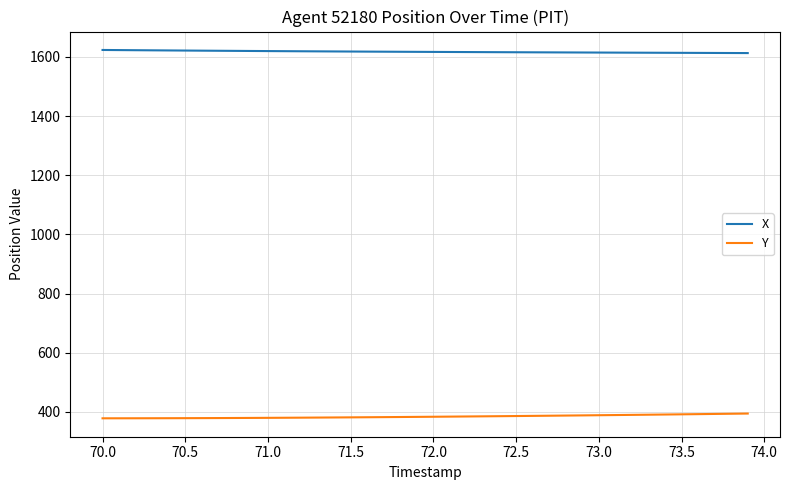

True or false: Y and X intersect in this chart.

False